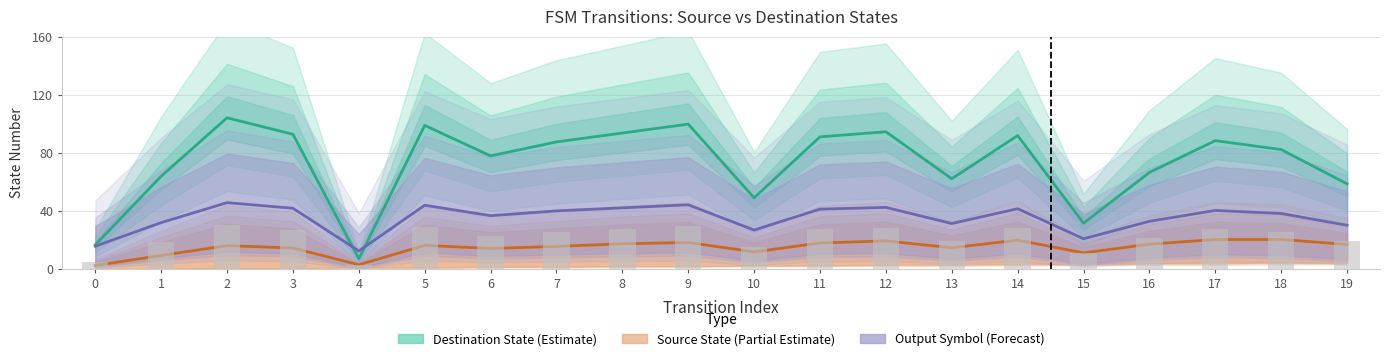

Which series has the largest range (max minus min)?

destination_state